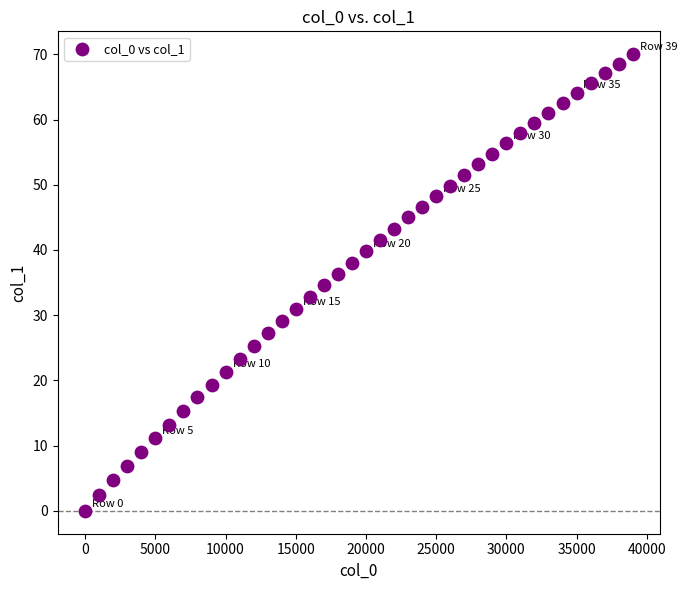

What is the range of Y values (max minus min)?

70.0